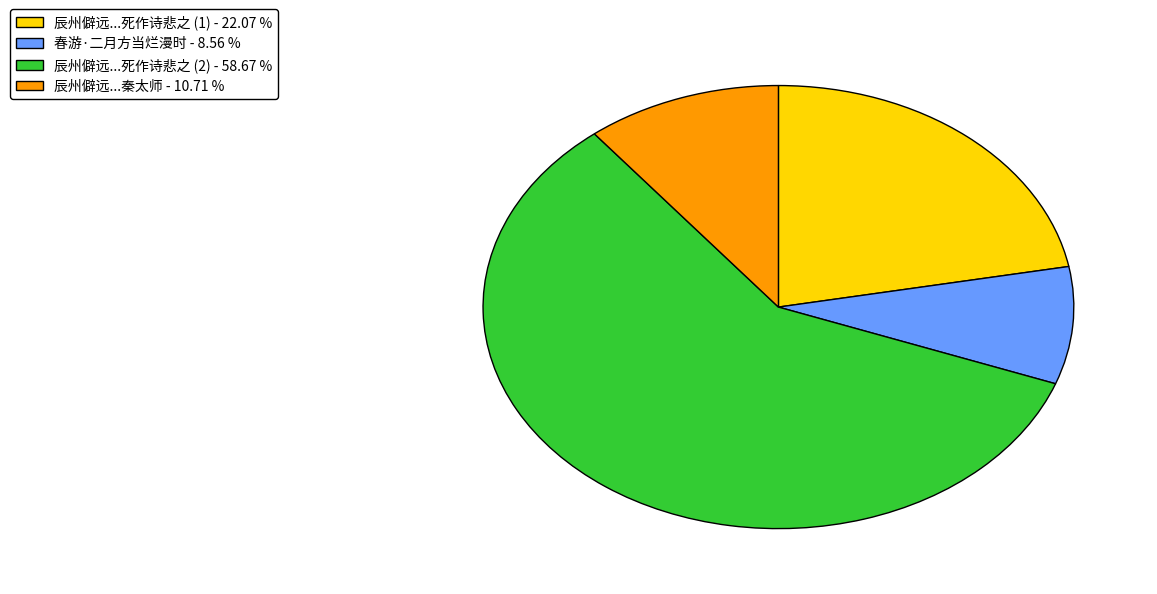

Is there any slice that represents more than half of the pie?

Yes